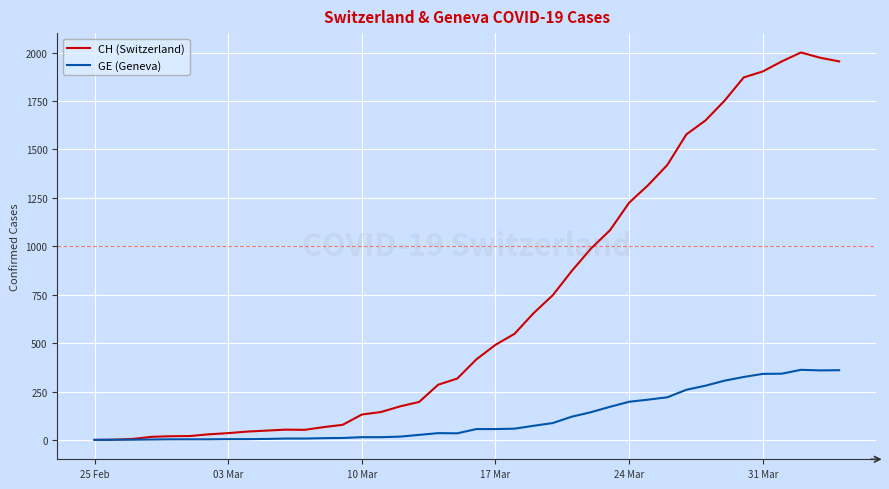

Rank the series by their maximum value, from highest to lowest.

CH (Switzerland), GE (Geneva)